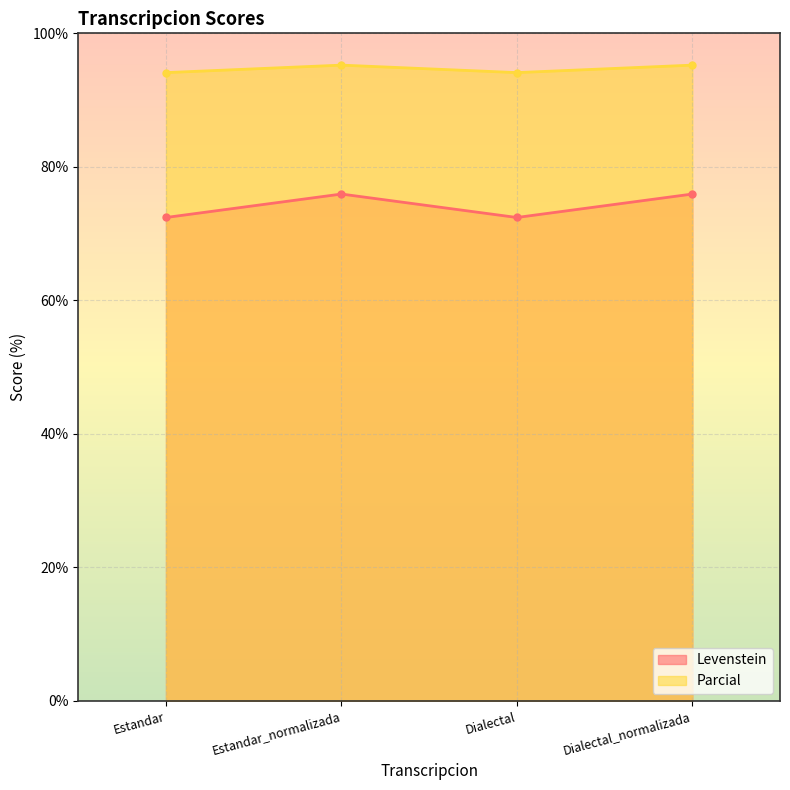

How many interior local peaks does the Parcial series have?

1